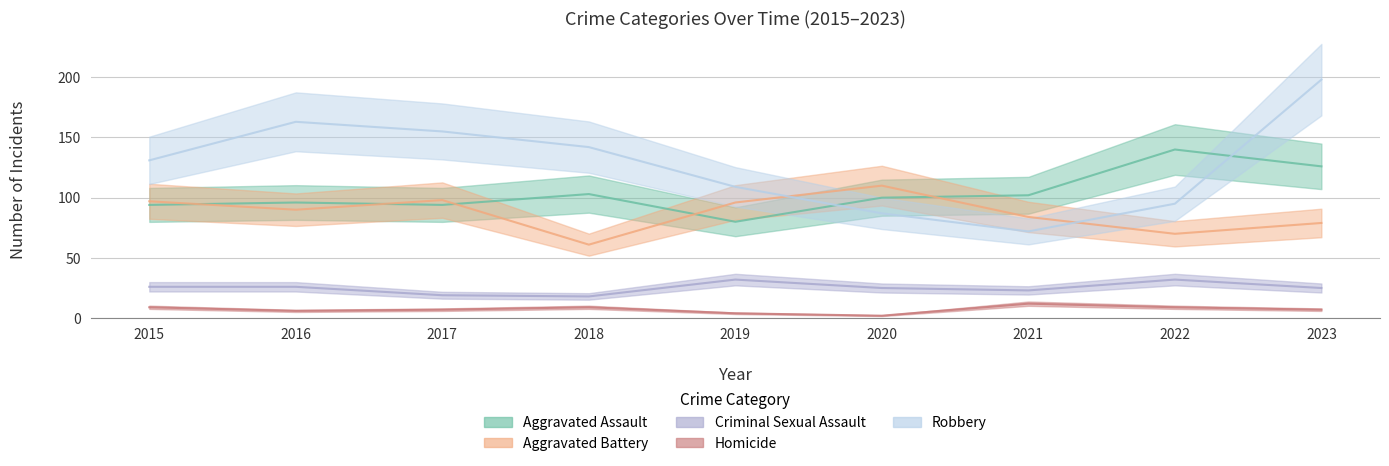

What are all the series names shown in the legend?

Aggravated Assault, Aggravated Battery, Criminal Sexual Assault, Homicide, Robbery